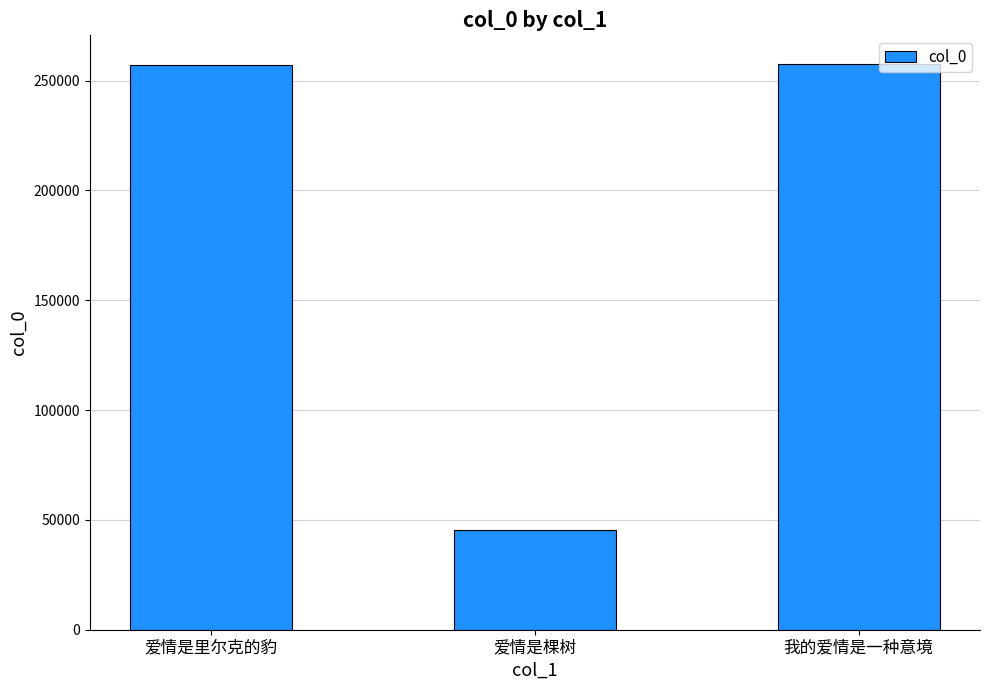

What is the maximum value shown in the chart?

257743